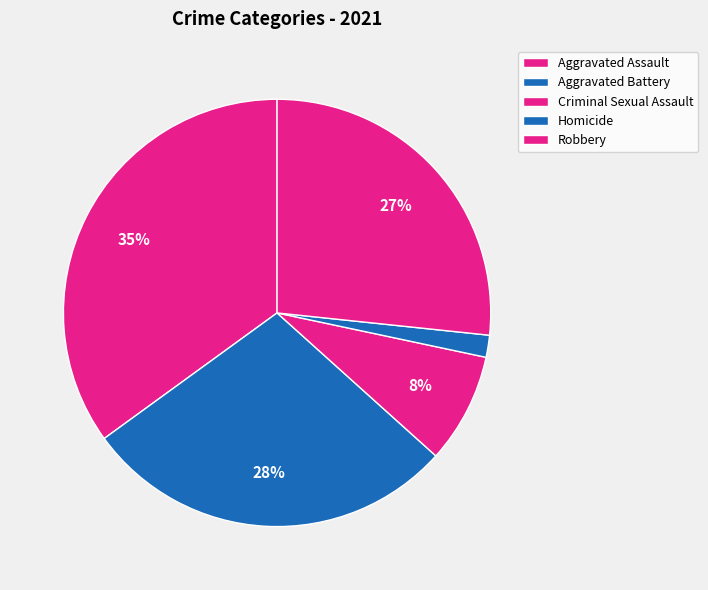

How many slices are in this pie chart?

5